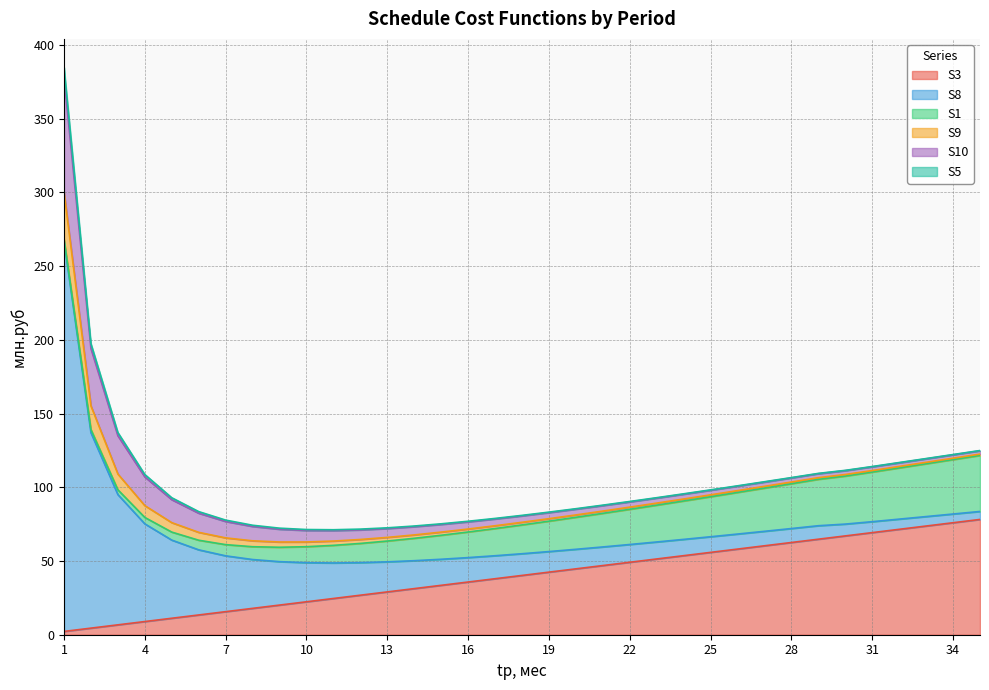

Reading left to right, transcribe all the data shown in this chart.

S3: 1=2.2	2=4.5	3=6.7	4=8.9	5=11.2	6=13.4	7=15.6	8=17.9	9=20.1	10=22.3	11=24.6	12=26.8	13=29.0	14=31.3	15=33.5	16=35.7	17=38.0	18=40.2	19=42.4	20=44.7	21=46.9	22=49.1	23=51.4	24=53.6	25=55.8	26=58.1	27=60.3	28=62.6	29=64.8	30=67.0	31=69.3	32=71.5	33=73.7	34=76.0	35=78.2
S8: 1=265.0	2=132.5	3=88.3	4=66.3	5=53.0	6=44.2	7=37.9	8=33.1	9=29.4	10=26.5	11=24.1	12=22.1	13=20.4	14=18.9	15=17.7	16=16.6	17=15.6	18=14.7	19=13.9	20=13.3	21=12.6	22=12.0	23=11.5	24=11.0	25=10.6	26=10.2	27=9.8	28=9.5	29=9.1	30=8.0	31=7.4	32=6.9	33=6.4	34=5.9	35=5.4
S1: 1=1.1	2=2.2	3=3.3	4=4.3	5=5.4	6=6.5	7=7.6	8=8.7	9=9.8	10=10.9	11=11.9	12=13.0	13=14.1	14=15.2	15=16.3	16=17.4	17=18.5	18=19.5	19=20.6	20=21.7	21=22.8	22=23.9	23=25.0	24=26.1	25=27.1	26=28.2	27=29.3	28=30.4	29=31.5	30=32.6	31=33.6	32=34.7	33=35.8	34=36.9	35=38.0
S9: 1=32.1	2=16.0	3=10.7	4=8.0	5=6.4	6=5.3	7=4.6	8=4.0	9=3.6	10=3.2	11=2.9	12=2.7	13=2.5	14=2.3	15=2.1	16=2.0	17=1.9	18=1.8	19=1.7	20=1.6	21=1.5	22=1.5	23=1.4	24=1.3	25=1.3	26=1.2	27=1.2	28=1.1	29=1.1	30=1.1	31=1.0	32=1.0	33=1.0	34=0.9	35=0.9
S10: 1=77.9	2=38.9	3=26.0	4=19.5	5=15.6	6=13.0	7=11.1	8=9.7	9=8.7	10=7.8	11=7.1	12=6.5	13=6.0	14=5.6	15=5.2	16=4.9	17=4.6	18=4.3	19=4.1	20=3.9	21=3.7	22=3.5	23=3.4	24=3.2	25=3.1	26=3.0	27=2.9	28=2.8	29=2.7	30=2.6	31=2.5	32=2.4	33=2.4	34=2.3	35=2.2
S5: 1=6.6	2=3.3	3=2.2	4=1.6	5=1.3	6=1.1	7=0.9	8=0.8	9=0.7	10=0.7	11=0.6	12=0.5	13=0.5	14=0.5	15=0.4	16=0.4	17=0.4	18=0.4	19=0.3	20=0.3	21=0.3	22=0.3	23=0.3	24=0.3	25=0.3	26=0.3	27=0.2	28=0.2	29=0.2	30=0.2	31=0.2	32=0.2	33=0.2	34=0.2	35=0.2